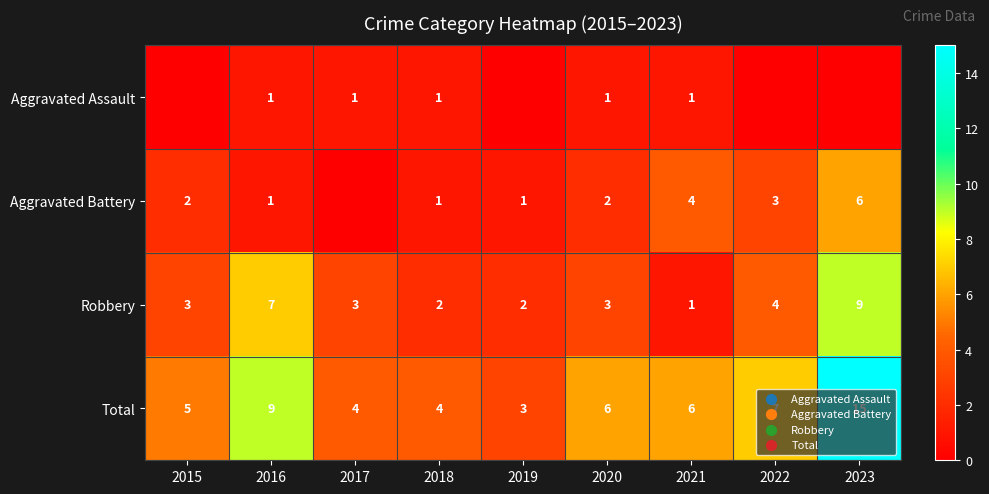

What is the sum of the Robbery values at 2019 and 2021?

3